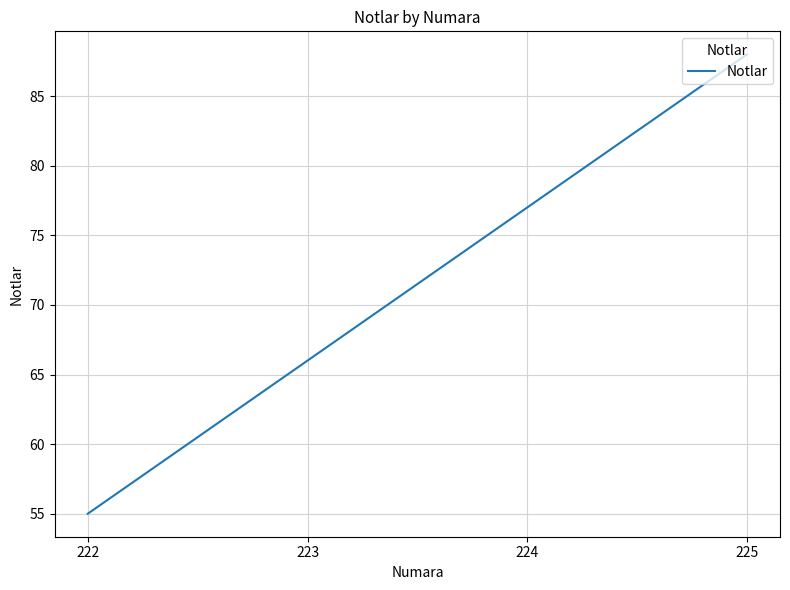

Does the chart display data point markers on the line(s)?

No